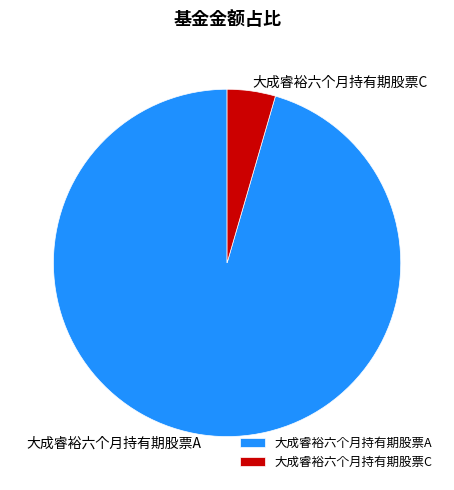

Count the number of slices in the pie.

2